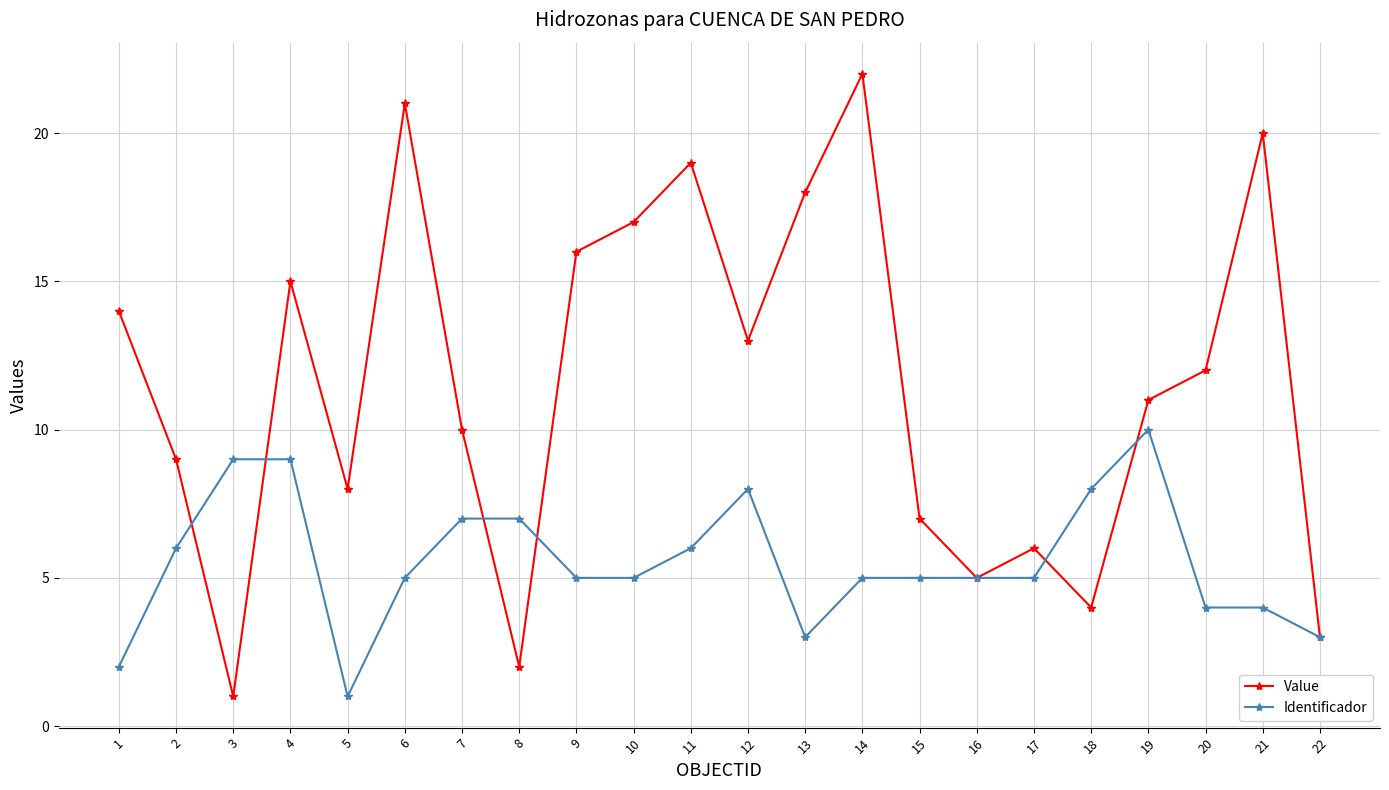

What is the difference between the second highest and minimum values in the Identificador series?

8